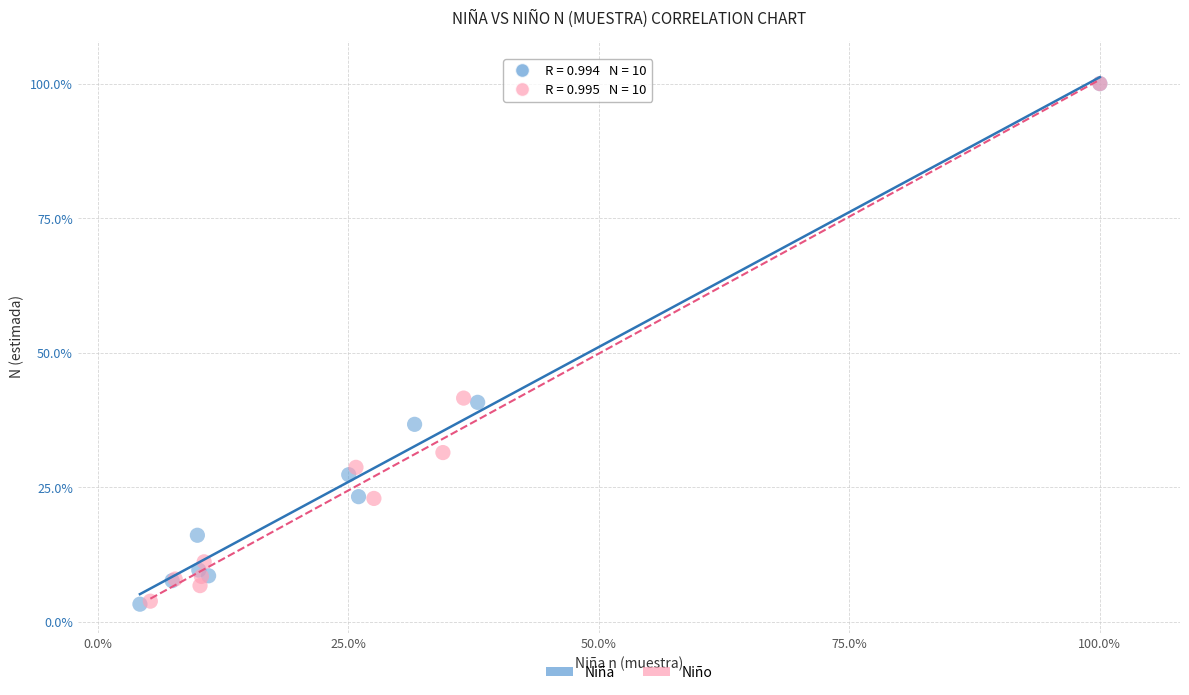

Which series has the widest spread of Y values?

Niña